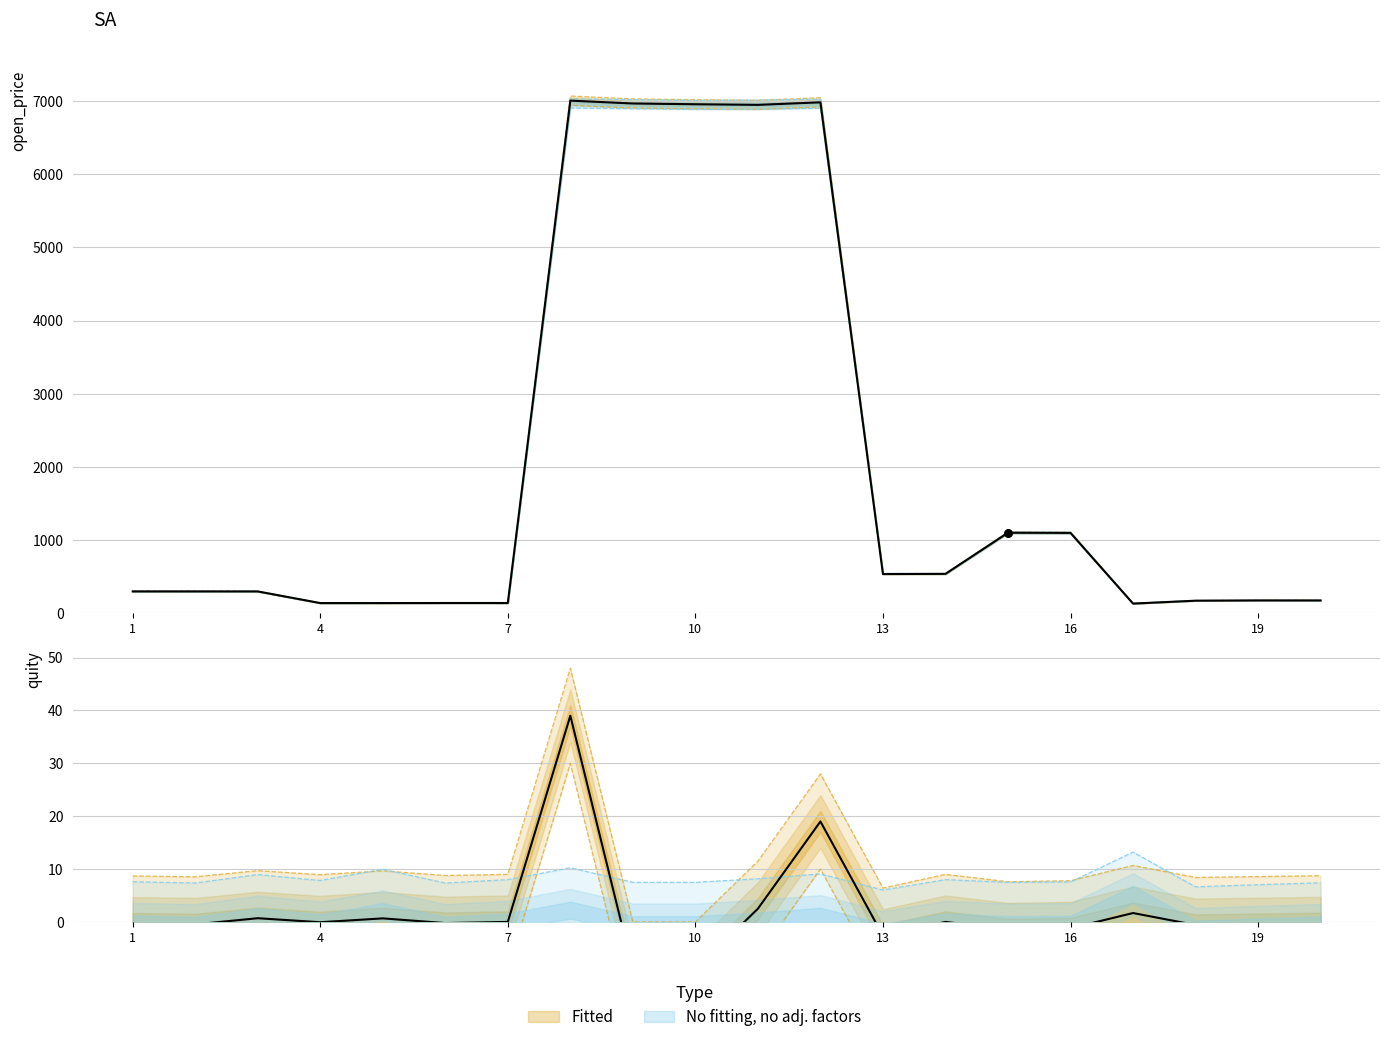

At which category is the sum across all series the highest?

8